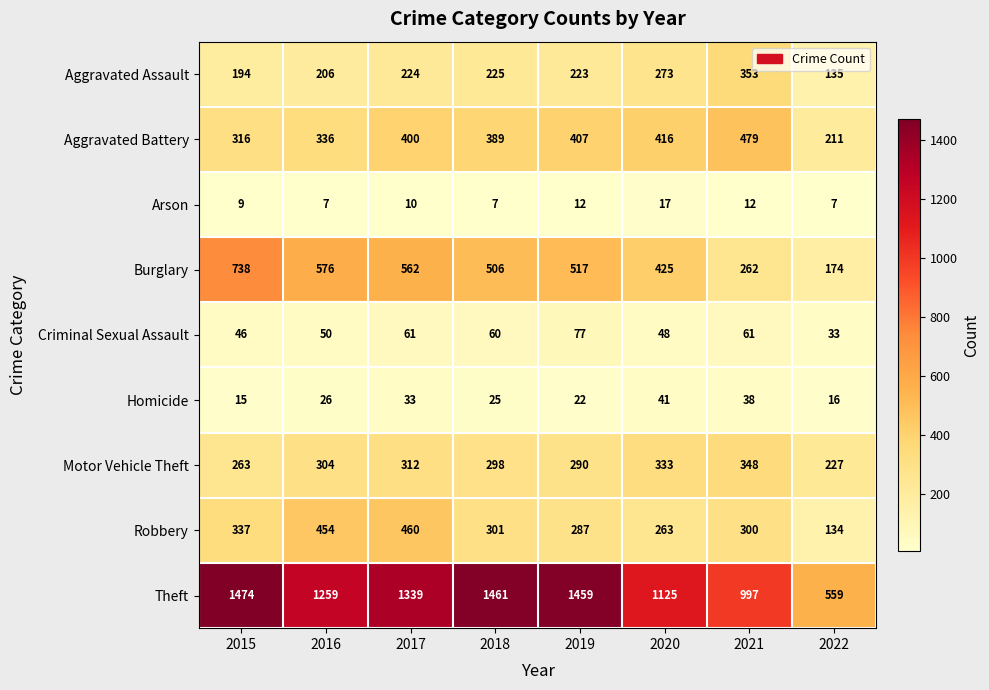

Rank the series at 2020 from lowest to highest value.

Arson, Homicide, Criminal Sexual Assault, Robbery, Aggravated Assault, Motor Vehicle Theft, Aggravated Battery, Burglary, Theft